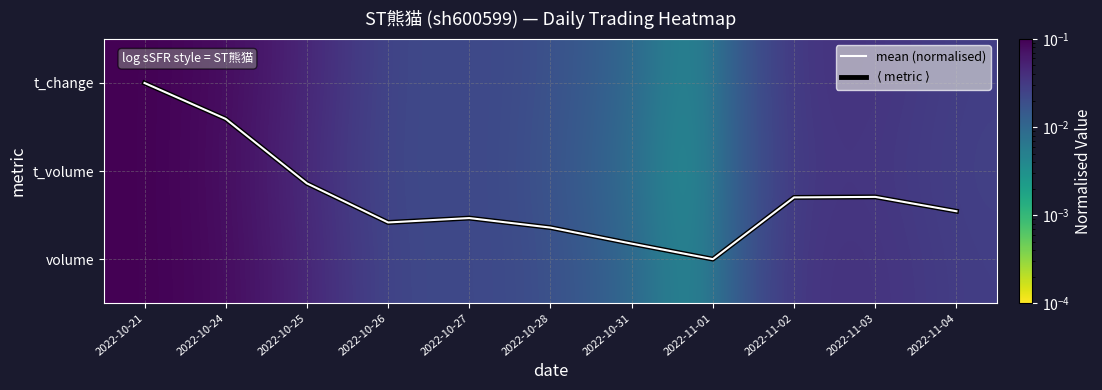

Which series has the widest spread of values?

mean (normalised)